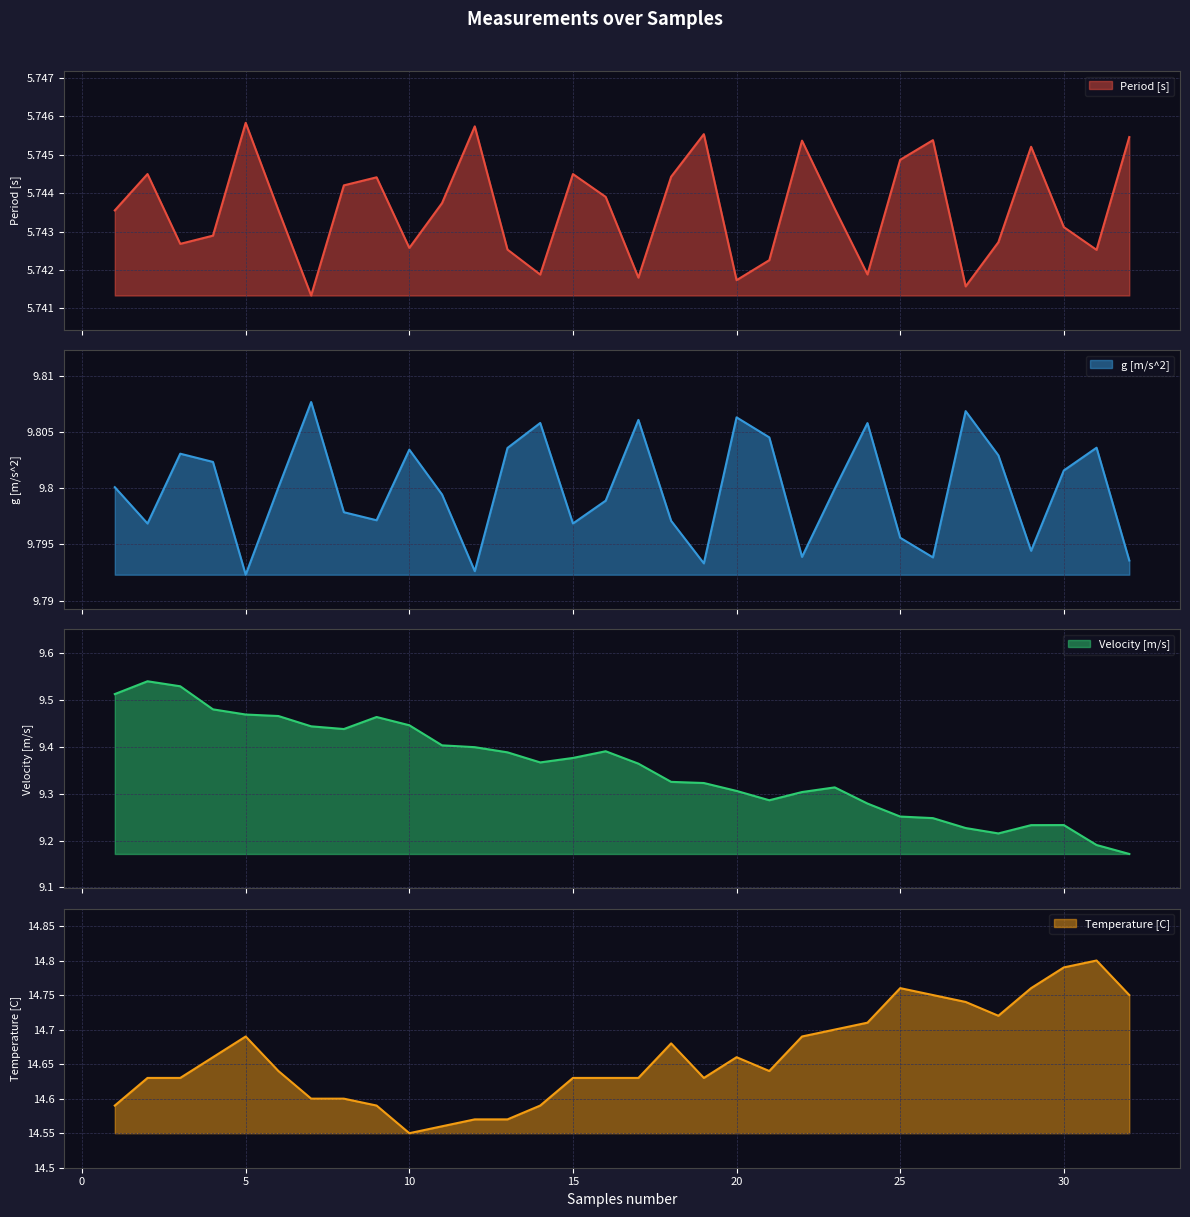

How many distinct data groups are displayed?

4